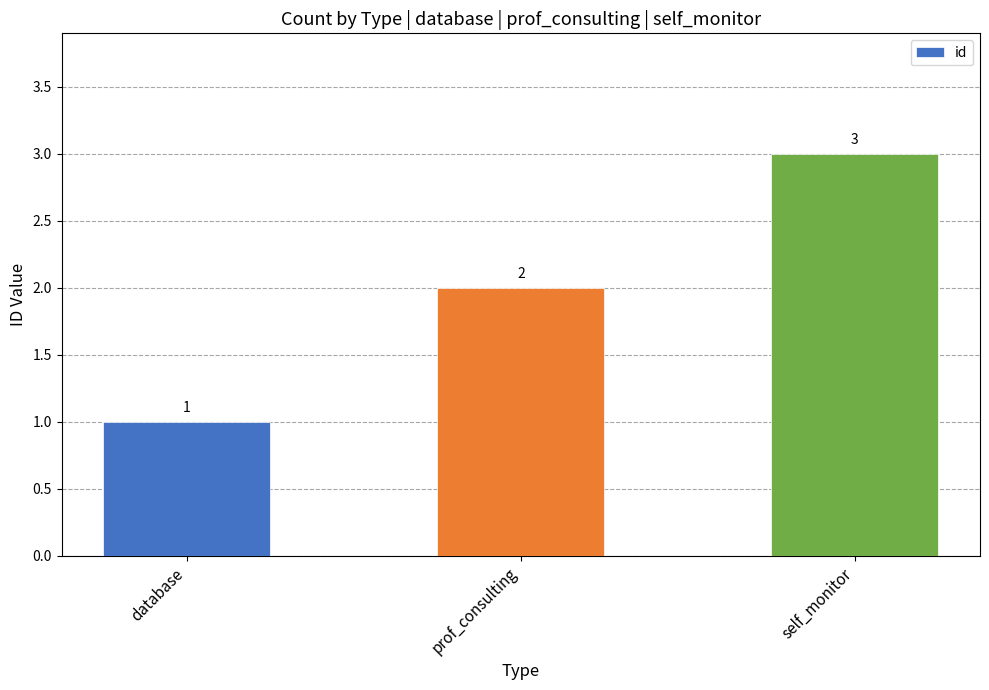

What is the difference between the second highest and minimum values?

1